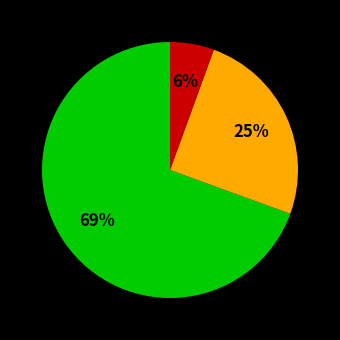

To the nearest percent, what is the average slice percentage?

33%